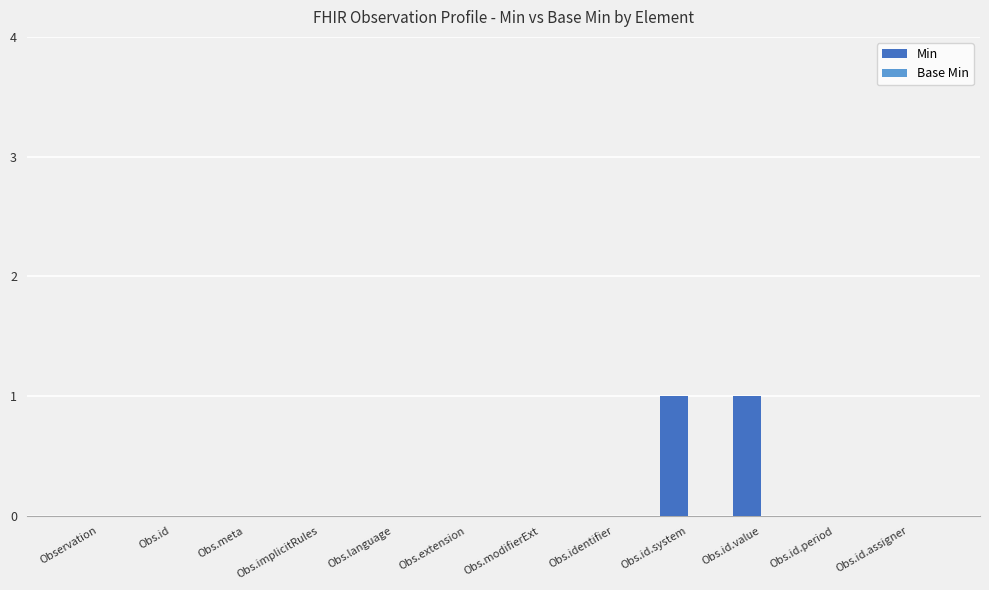

What is the change in value from Obs.extension to Obs.id.system?

+1